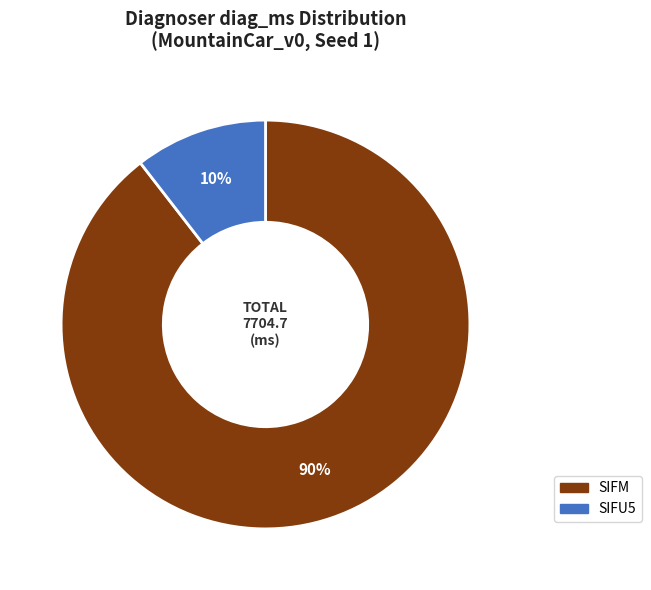

Is there a majority slice in this chart?

Yes